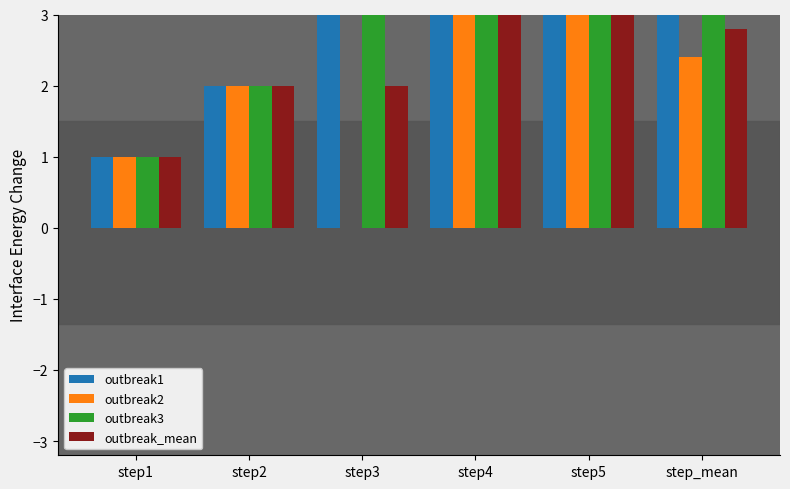

Is it true that outbreak1 equals 0.9 at step_mean?

False